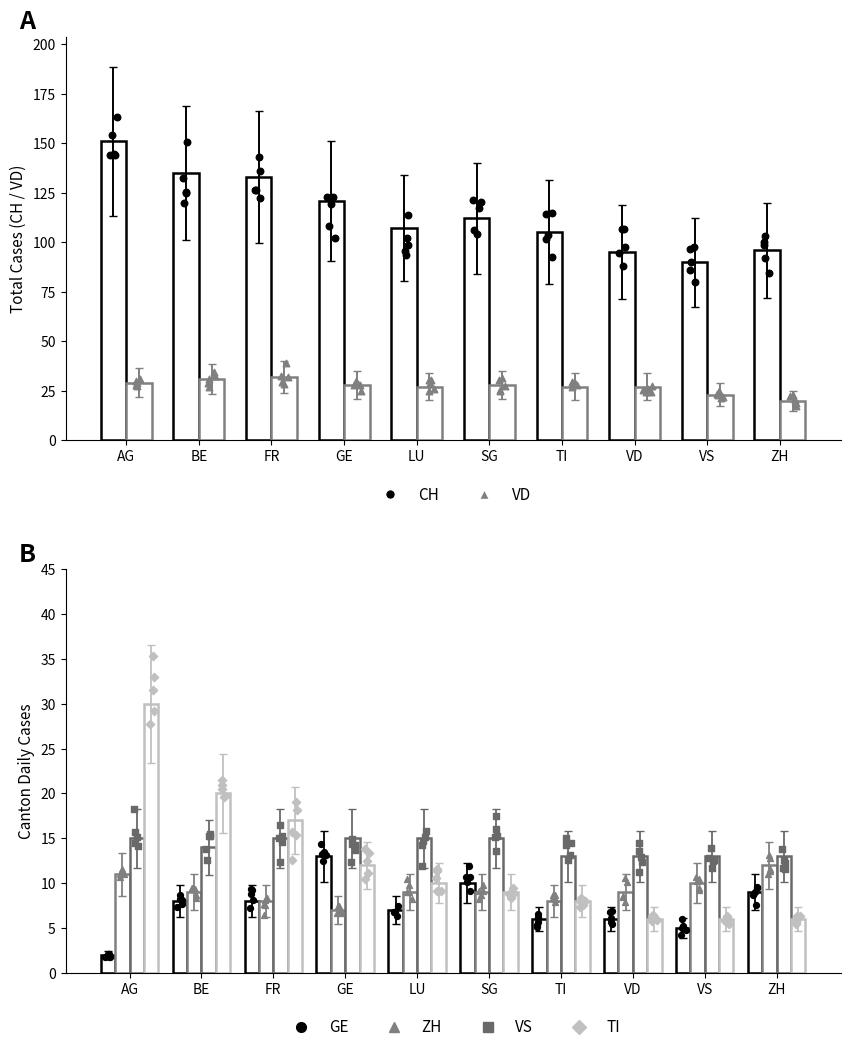

What are all the series names shown in the legend?

CH, VD, GE, ZH, VS, TI